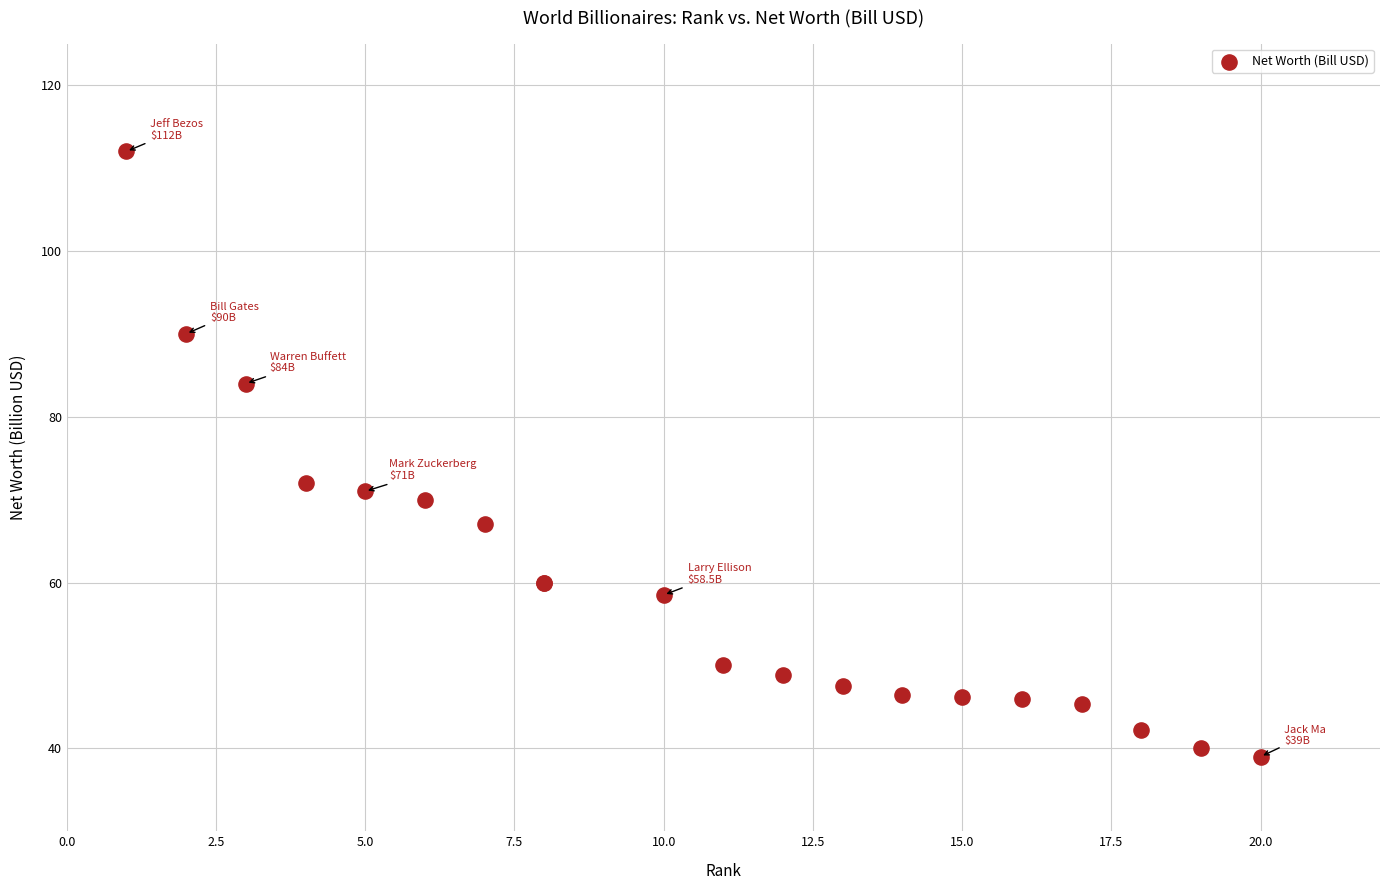

What Y value in the scatter plot is closest to 75?

72.0